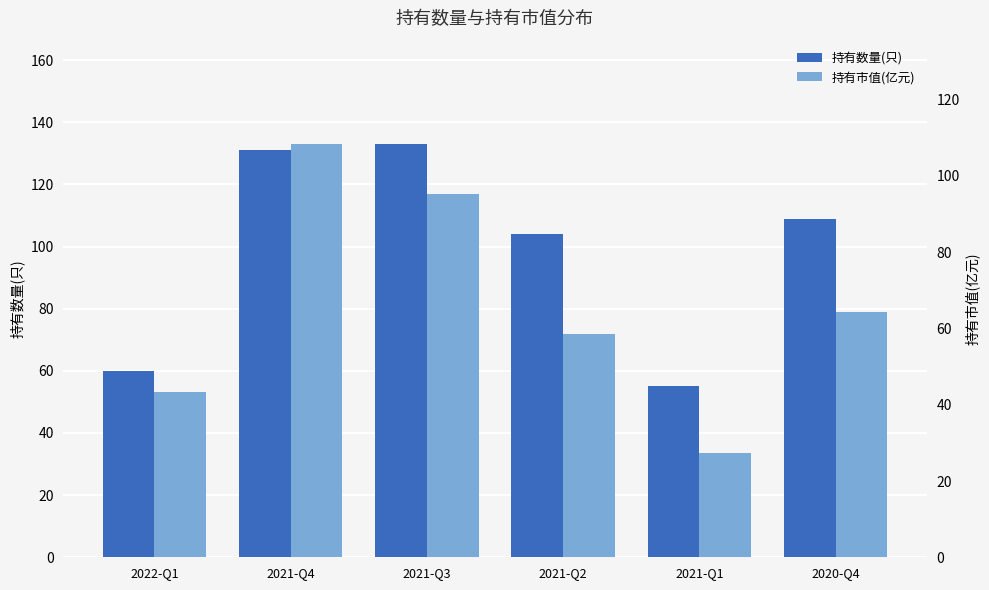

Reading left to right, list all the values displayed in this chart.

持有数量(只): 60.0	131.0	133.0	104.0	55.0	109.0
持有市值(亿元): 43.4	108.4	95.2	58.6	27.2	64.3